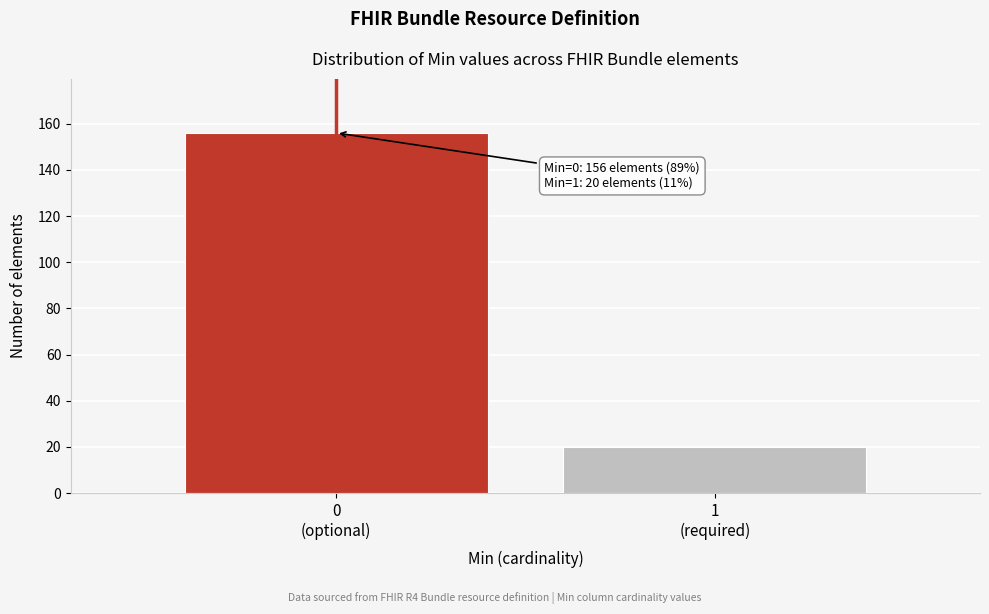

Reading right to left, what are all the values shown in this chart?

20	156